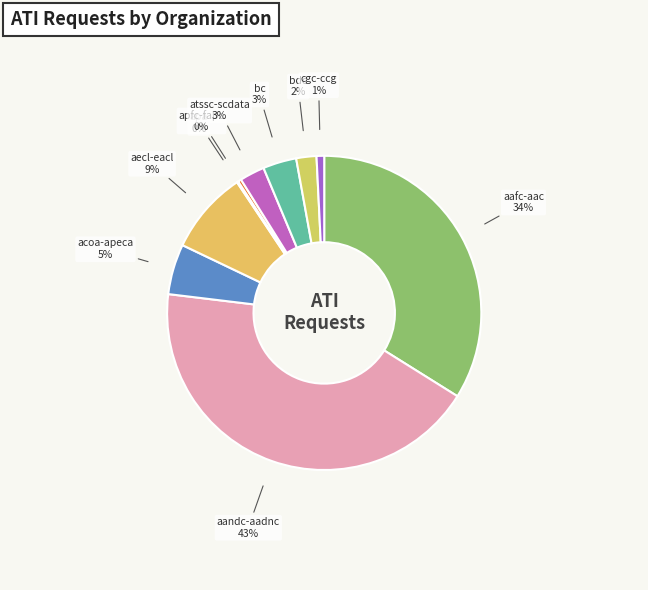

Between acoa-apeca and apfc-fapc, which is larger?

acoa-apeca